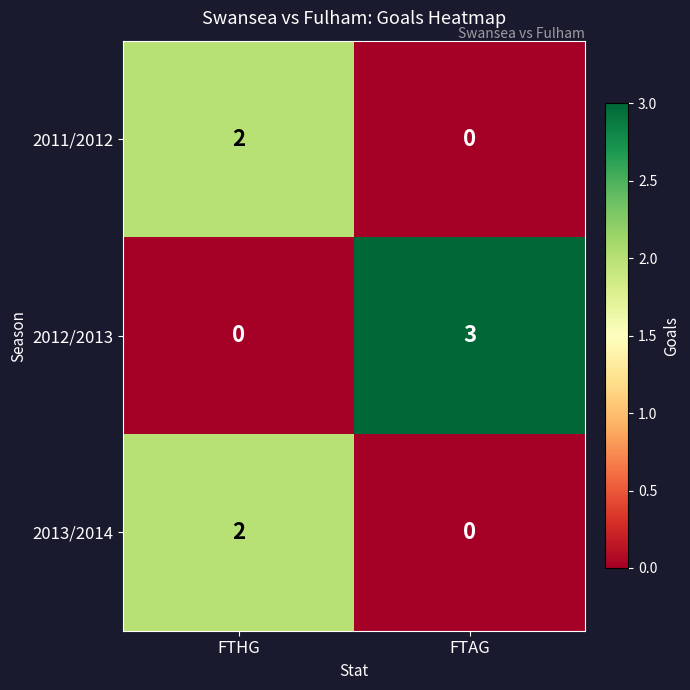

What is the difference between the 2012/2013 values at FTAG and FTHG?

3